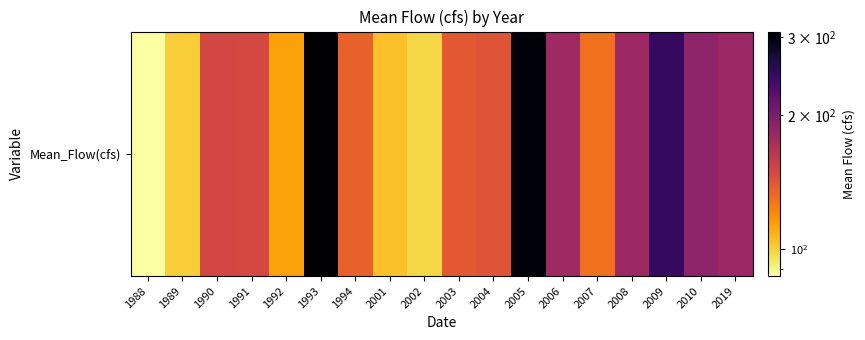

True or false: the data shows 74.4 at 2007.

False